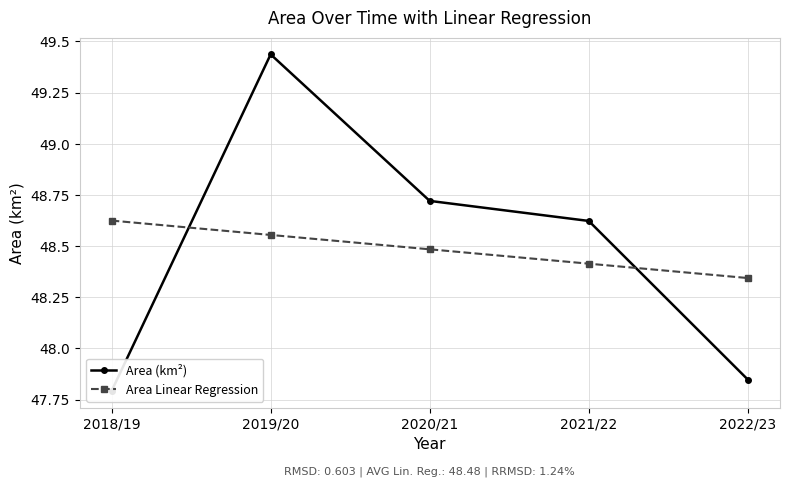

What is the sum of all Area (km²) values?

242.4